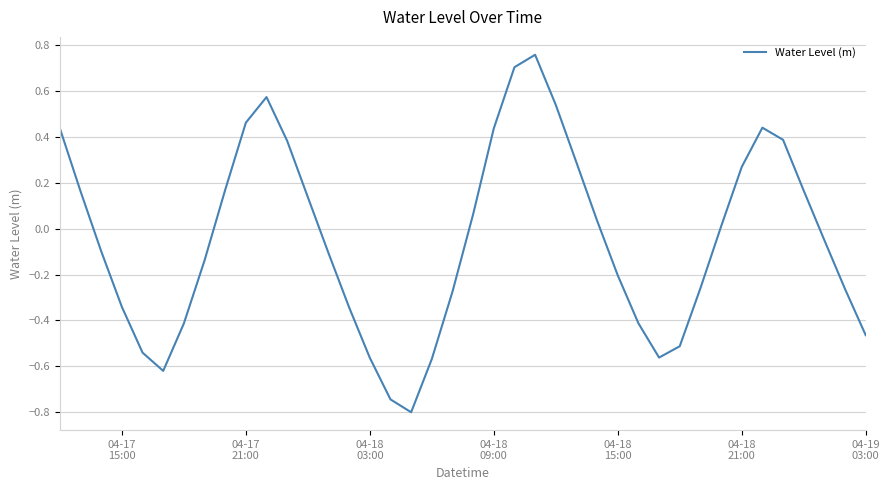

What is the difference between the maximum and minimum values?

1.6